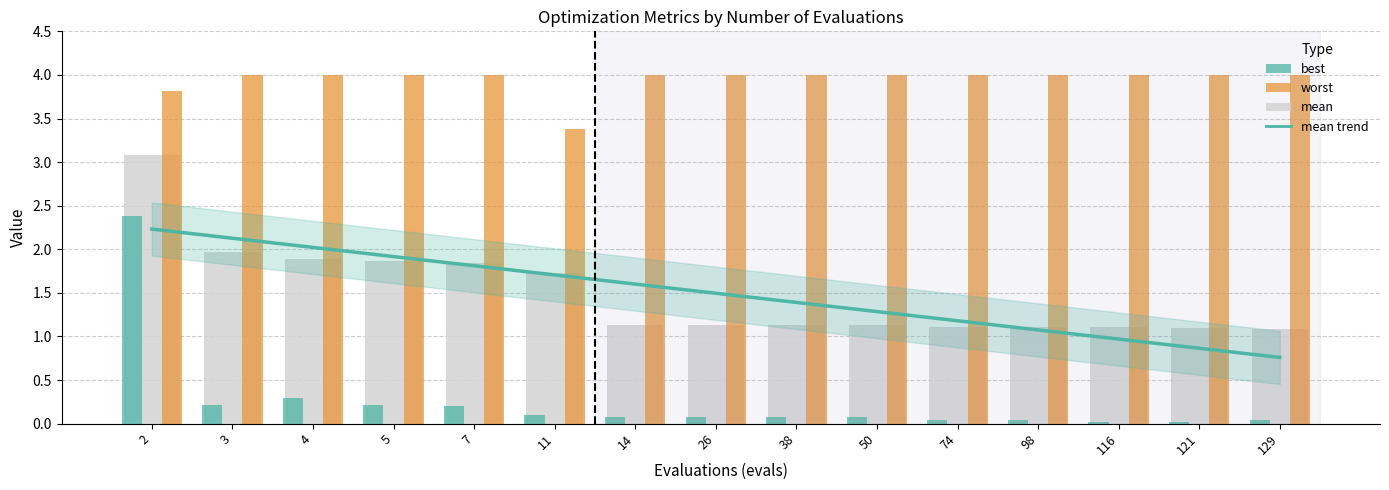

Read the mean value at 74.

1.1